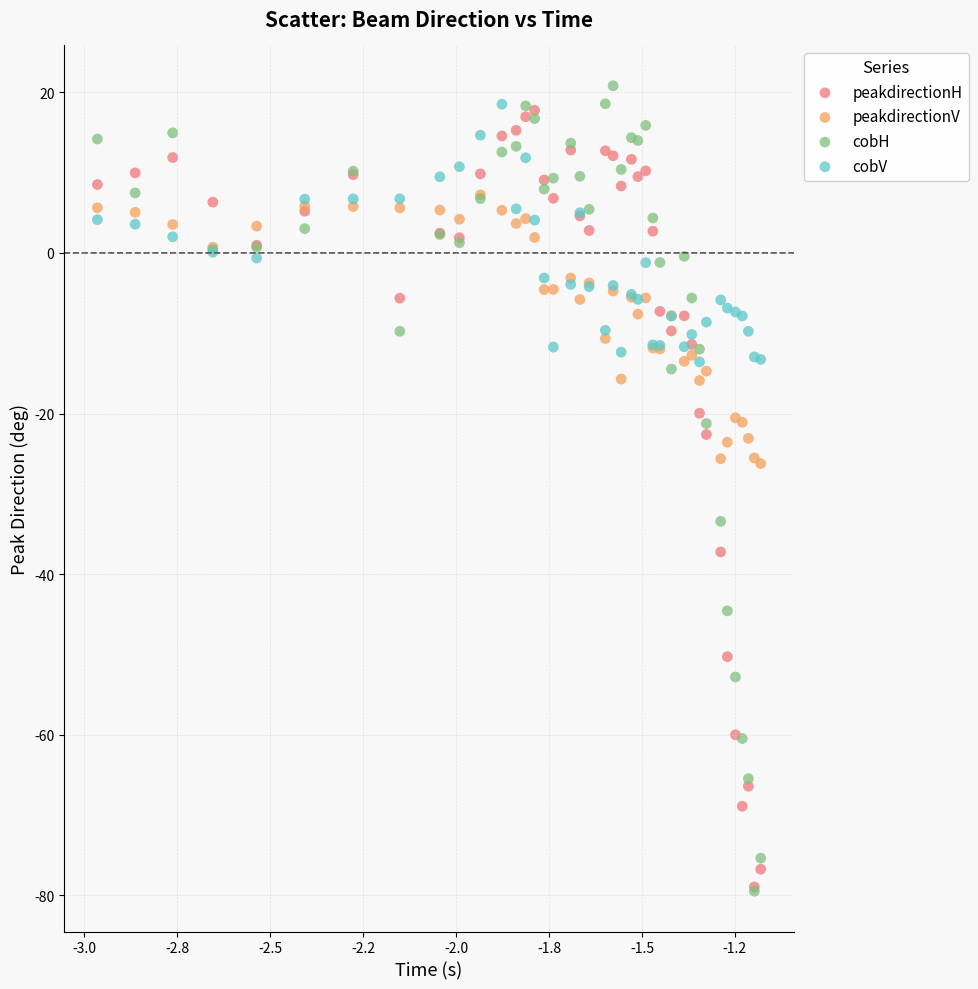

What are all the series names shown in the legend?

peakdirectionH, peakdirectionV, cobH, cobV